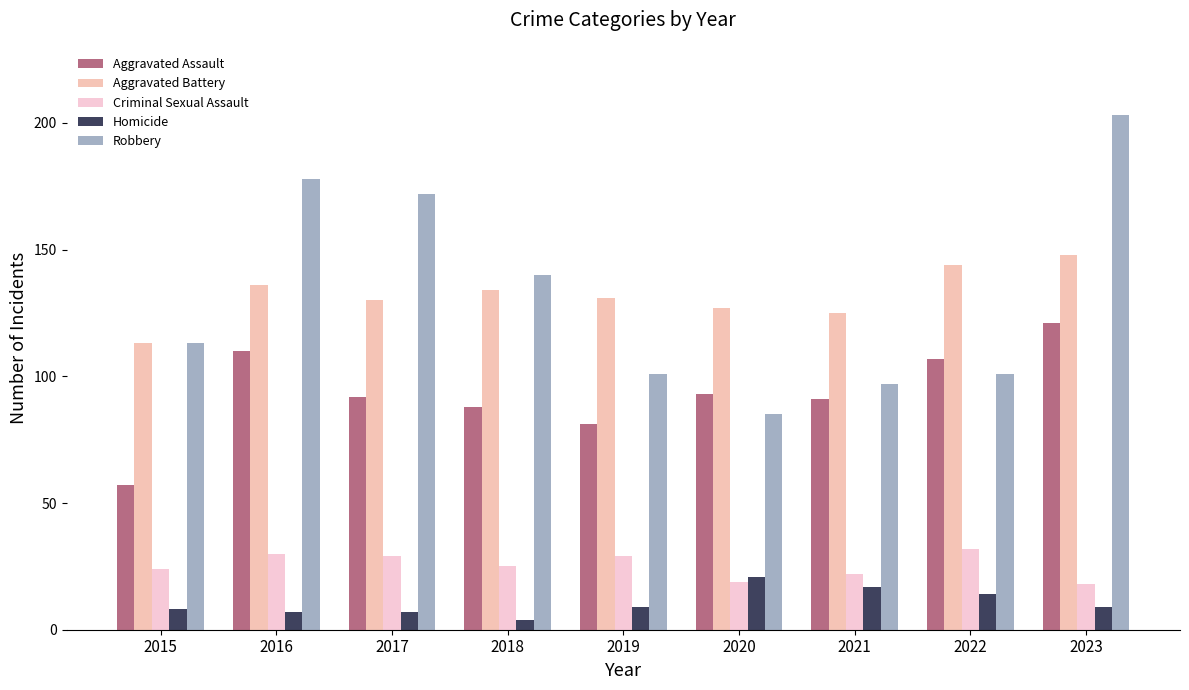

How many bars are there in each group?

5